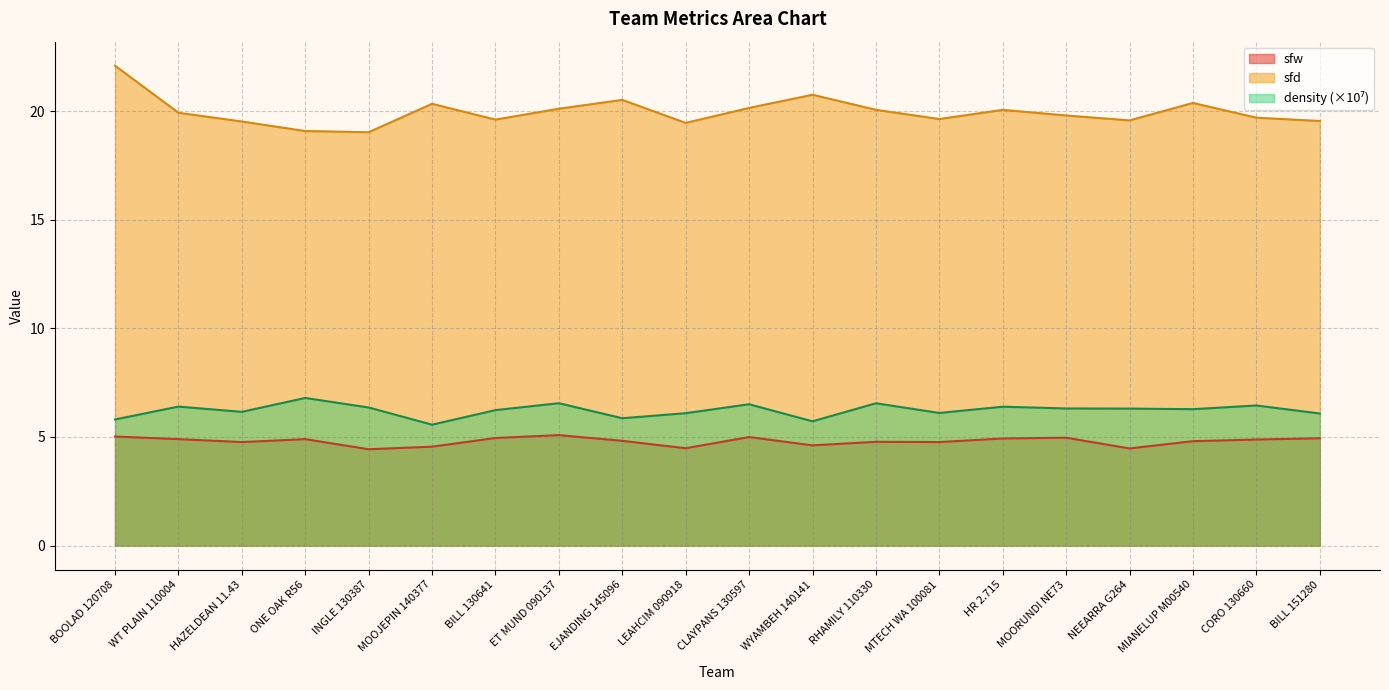

True or false: sfd and sfw intersect in this chart.

False